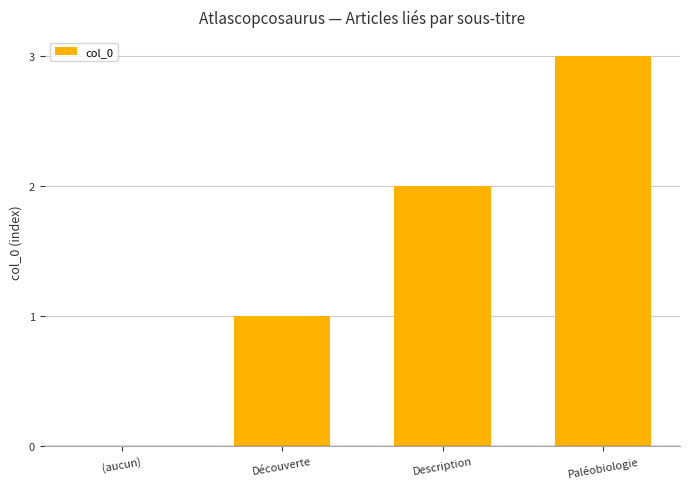

What is the greatest value displayed?

3